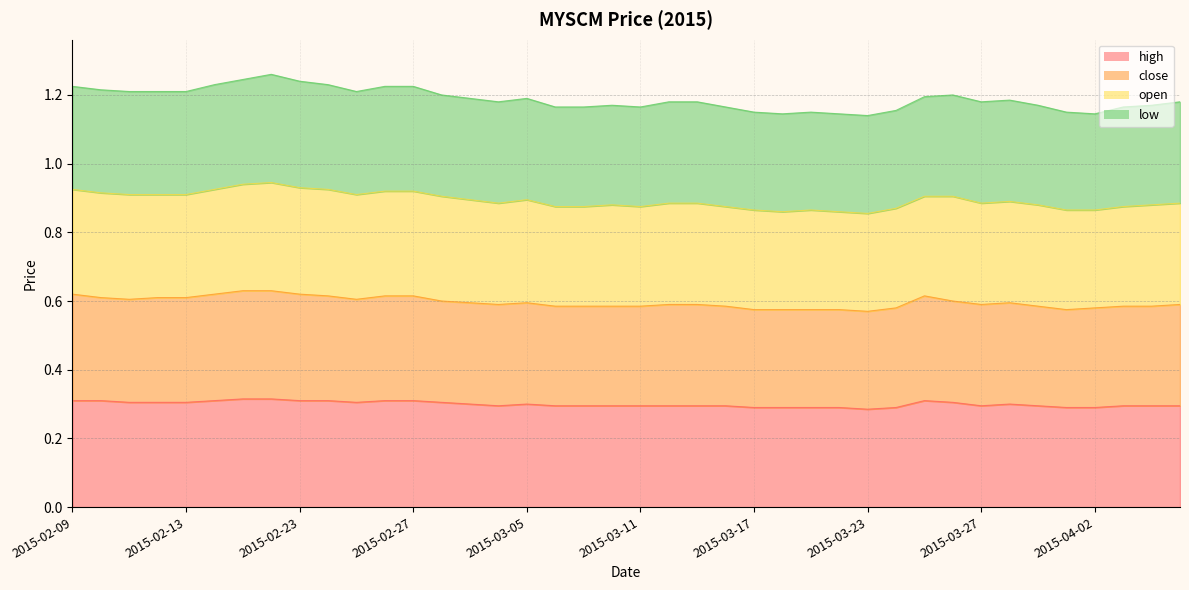

True or false: high has more than 2 interior local peaks.

True